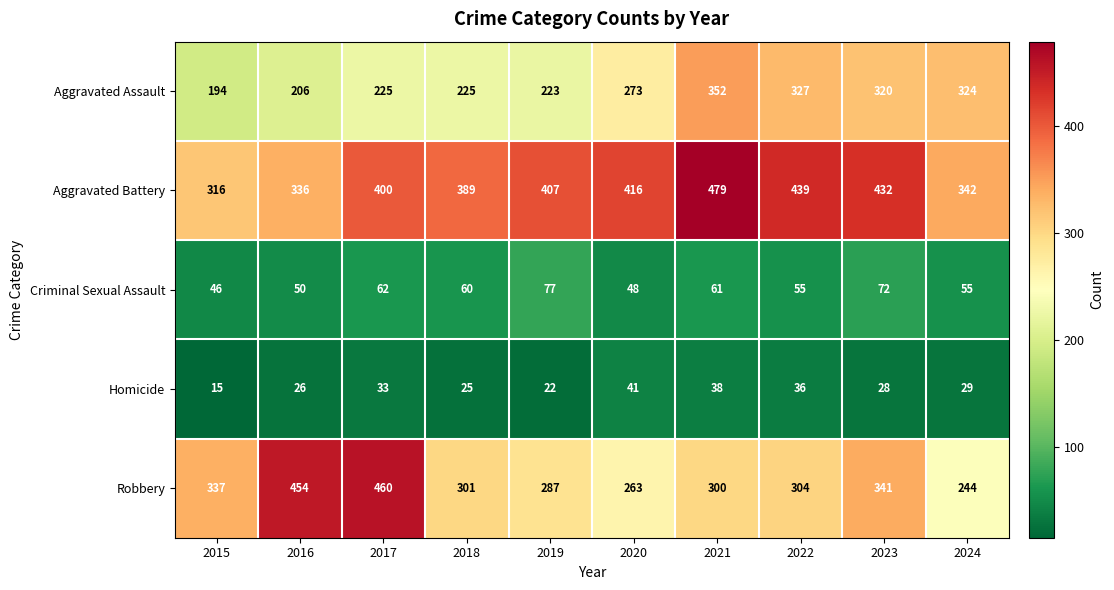

The value of Aggravated Battery at 2015 is 316. True or false?

True